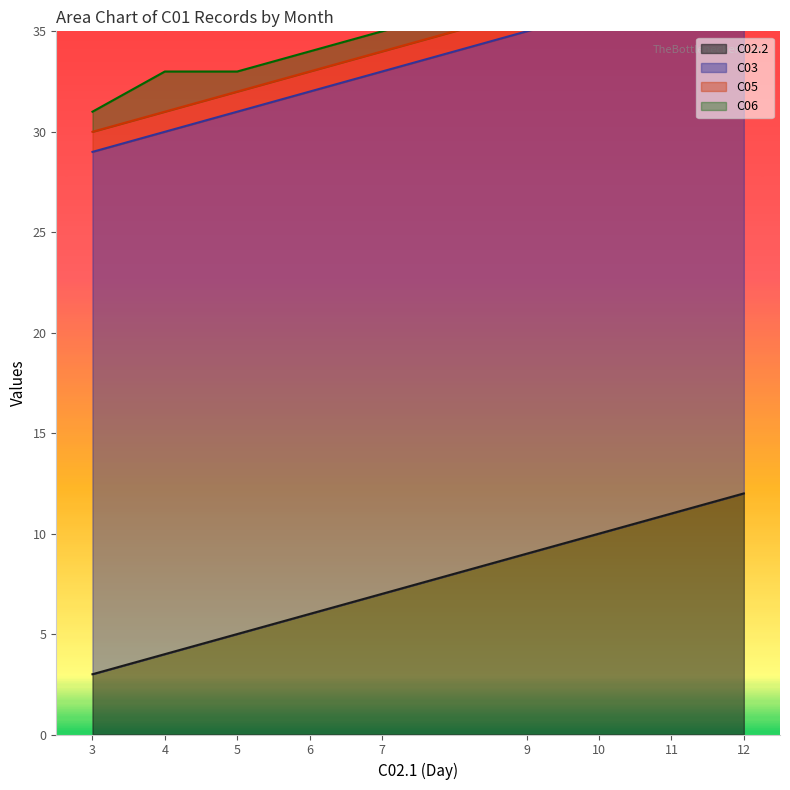

How many interior local peaks does the C06 series have?

1